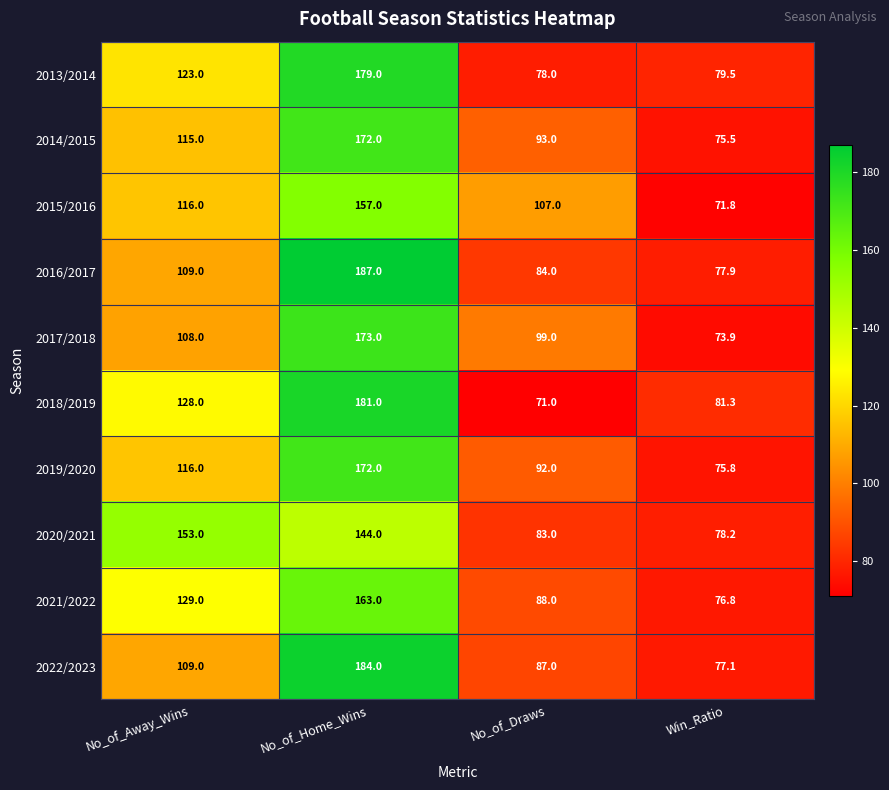

What value does the 2018/2019 series have at No_of_Draws?

71.0